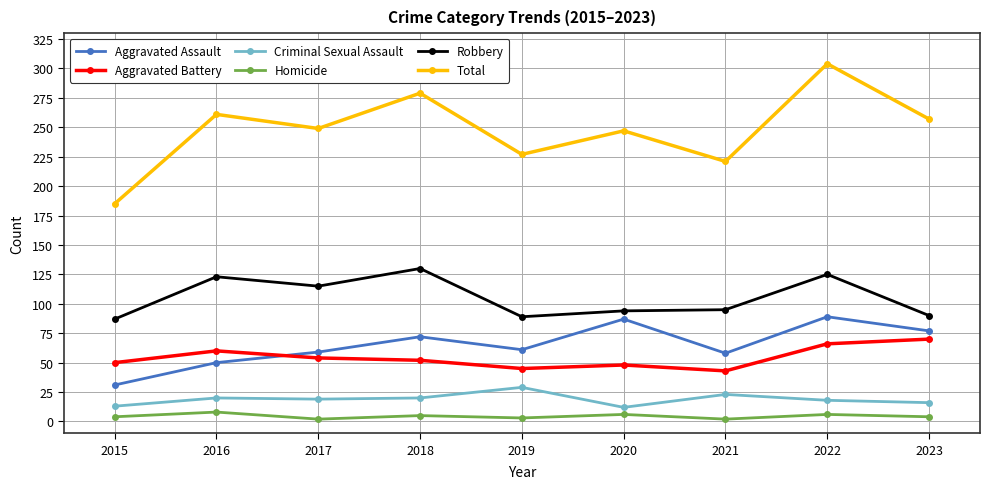

Where is the first local maximum for Total?

2016